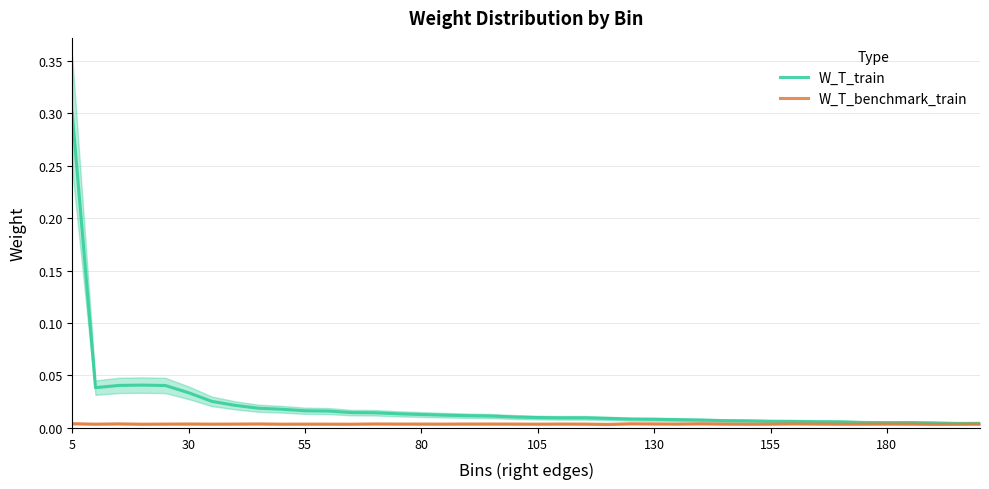

True or false: W_T_benchmark_train has more than 1 points higher than both neighbors.

True